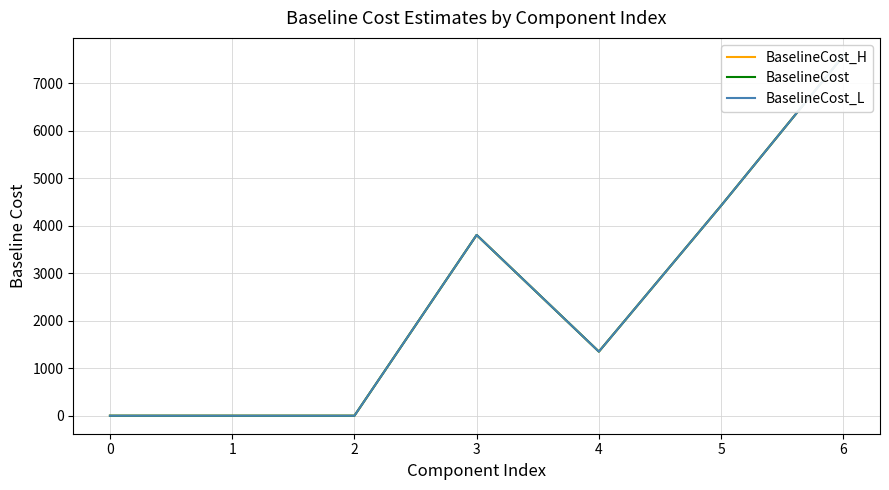

Which series has the largest range (max minus min)?

BaselineCost_L